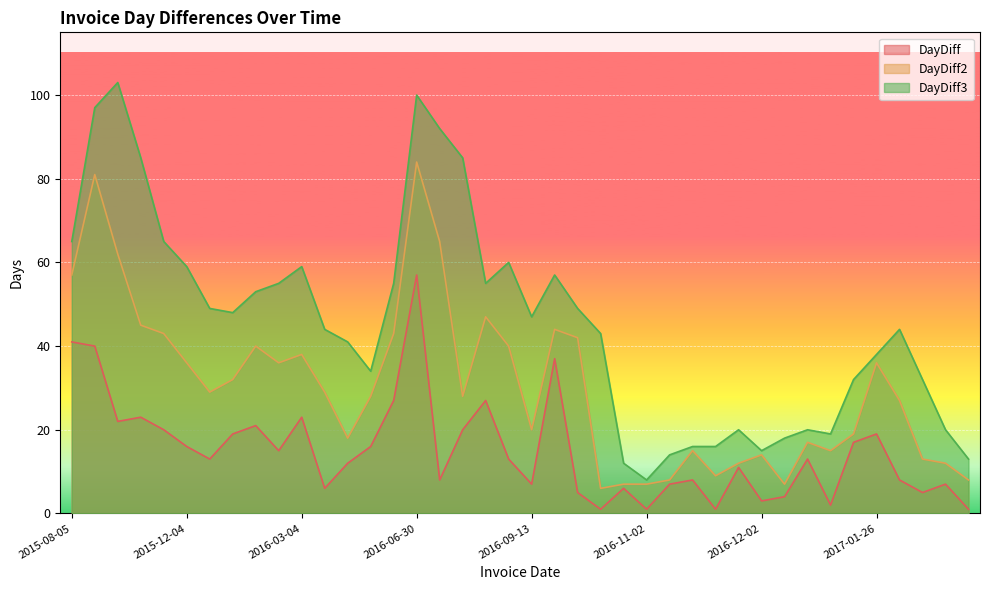

What is the average value of the DayDiff series?

15